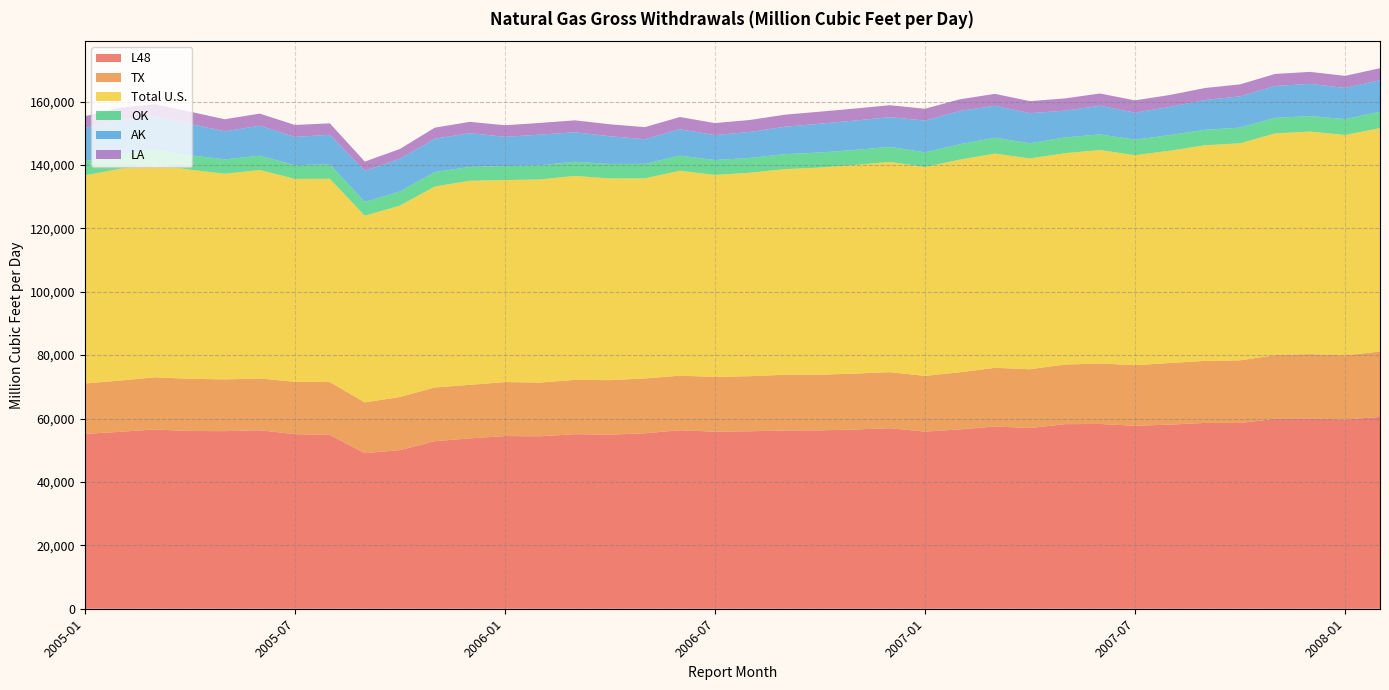

Reading left to right, extract all data points from this chart.

L48: 2005-01=55146	2005-02=55803	2005-03=56561	2005-04=56044	2005-05=56026	2005-06=56301	2005-07=55067	2005-08=54821	2005-09=49064	2005-10=50040	2005-11=52859	2005-12=53739	2006-01=54471	2006-02=54397	2006-03=55050	2006-04=54887	2006-05=55345	2006-06=56298	2006-07=55852	2006-08=55984	2006-09=56227	2006-10=56263	2006-11=56542	2006-12=56952	2007-01=55880	2007-02=56560	2007-03=57489	2007-04=57002	2007-05=58224	2007-06=58289	2007-07=57703	2007-08=58077	2007-09=58618	2007-10=58603	2007-11=59895	2007-12=60041	2008-01=59684	2008-02=60515
TX: 2005-01=15904	2005-02=16161	2005-03=16454	2005-04=16471	2005-05=16327	2005-06=16344	2005-07=16513	2005-08=16681	2005-09=16020	2005-10=16748	2005-11=16947	2005-12=16886	2006-01=17026	2006-02=16952	2006-03=17141	2006-04=17220	2006-05=17297	2006-06=17234	2006-07=17273	2006-08=17375	2006-09=17575	2006-10=17553	2006-11=17641	2006-12=17679	2007-01=17566	2007-02=18044	2007-03=18509	2007-04=18549	2007-05=18805	2007-06=19080	2007-07=19125	2007-08=19431	2007-09=19564	2007-10=19755	2007-11=20088	2007-12=20268	2008-01=20241	2008-02=20613
Total U.S.: 2005-01=65647	2005-02=66805	2005-03=67115	2005-04=65983	2005-05=64858	2005-06=65766	2005-07=64003	2005-08=64133	2005-09=58888	2005-10=60362	2005-11=63391	2005-12=64383	2006-01=63715	2006-02=64078	2006-03=64338	2006-04=63632	2006-05=63115	2006-06=64628	2006-07=63717	2006-08=64176	2006-09=64869	2006-10=65347	2006-11=65810	2006-12=66321	2007-01=65899	2007-02=67070	2007-03=67567	2007-04=66497	2007-05=66665	2007-06=67329	2007-07=66234	2007-08=66976	2007-09=68007	2007-10=68458	2007-11=69954	2007-12=70200	2008-01=69517	2008-02=70478
OK: 2005-01=4463	2005-02=4560	2005-03=4689	2005-04=4553	2005-05=4538	2005-06=4502	2005-07=4328	2005-08=4552	2005-09=4345	2005-10=4450	2005-11=4555	2005-12=4368	2006-01=4412	2006-02=4442	2006-03=4472	2006-04=4563	2006-05=4567	2006-06=4760	2006-07=4700	2006-08=4664	2006-09=4722	2006-10=4747	2006-11=4732	2006-12=4739	2007-01=4634	2007-02=4850	2007-03=5019	2007-04=4778	2007-05=4979	2007-06=4916	2007-07=4902	2007-08=4924	2007-09=4892	2007-10=4945	2007-11=4909	2007-12=4888	2008-01=5018	2008-02=5144
AK: 2005-01=10501	2005-02=11002	2005-03=10554	2005-04=9939	2005-05=8832	2005-06=9465	2005-07=8936	2005-08=9312	2005-09=9824	2005-10=10322	2005-11=10532	2005-12=10644	2006-01=9244	2006-02=9681	2006-03=9288	2006-04=8745	2006-05=7770	2006-06=8330	2006-07=7865	2006-08=8192	2006-09=8642	2006-10=9084	2006-11=9268	2006-12=9369	2007-01=10019	2007-02=10510	2007-03=10078	2007-04=9495	2007-05=8441	2007-06=9040	2007-07=8531	2007-08=8899	2007-09=9389	2007-10=9855	2007-11=10059	2007-12=10159	2008-01=9833	2008-02=9963
LA: 2005-01=3665	2005-02=3731	2005-03=3786	2005-04=3823	2005-05=3824	2005-06=3809	2005-07=3758	2005-08=3618	2005-09=2913	2005-10=3100	2005-11=3477	2005-12=3565	2006-01=3649	2006-02=3687	2006-03=3775	2006-04=3772	2006-05=3822	2006-06=3858	2006-07=3789	2006-08=3785	2006-09=3810	2006-10=3799	2006-11=3786	2006-12=3776	2007-01=3718	2007-02=3672	2007-03=3750	2007-04=3794	2007-05=3866	2007-06=3875	2007-07=3869	2007-08=3759	2007-09=3784	2007-10=3789	2007-11=3785	2007-12=3793	2008-01=3797	2008-02=3791